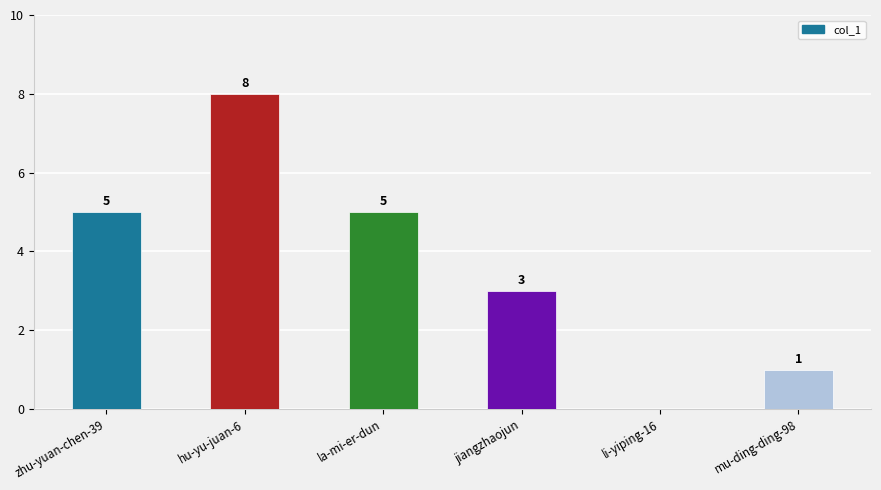

How many series are shown in this chart?

1